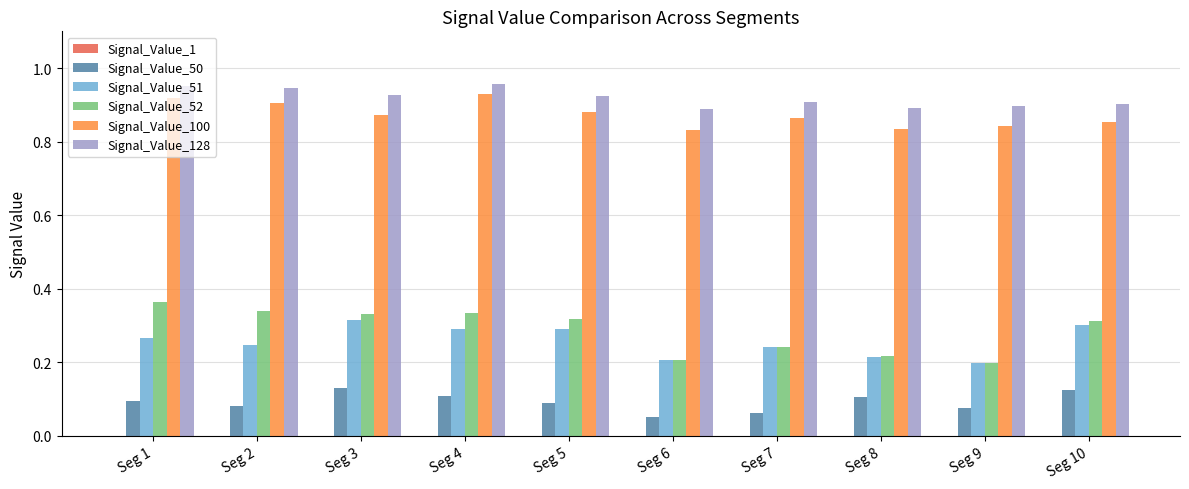

Is it true that Signal_Value_51 equals 0.2 at Seg 8?

True